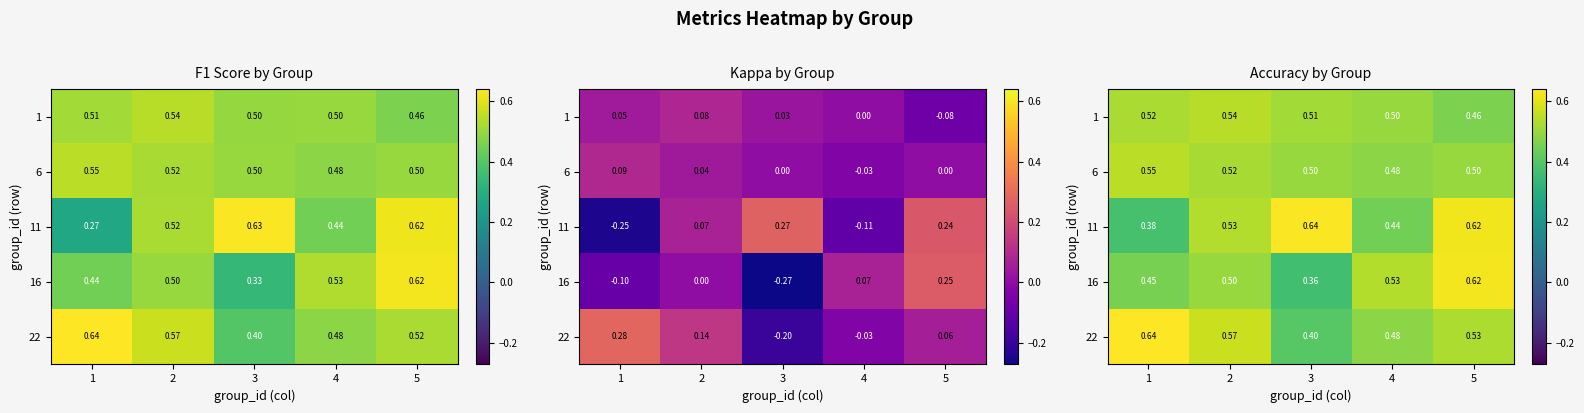

At which label is 1 closest to 0?

5